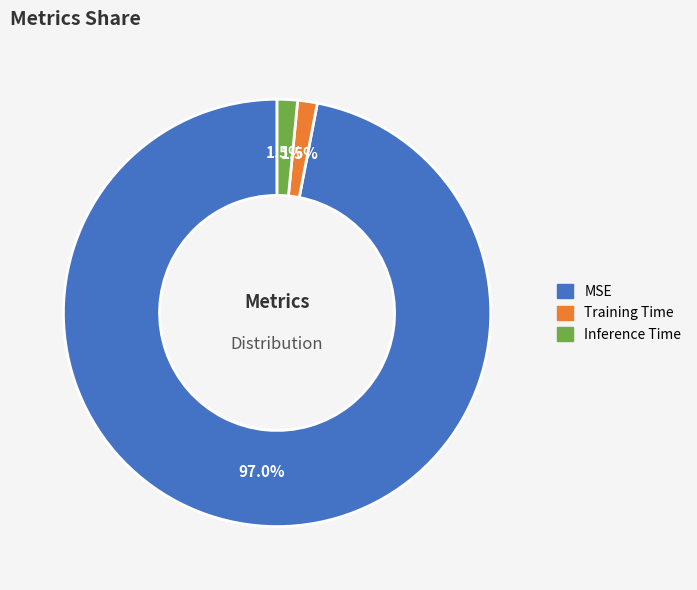

Does Training Time represent more than half of the total?

No